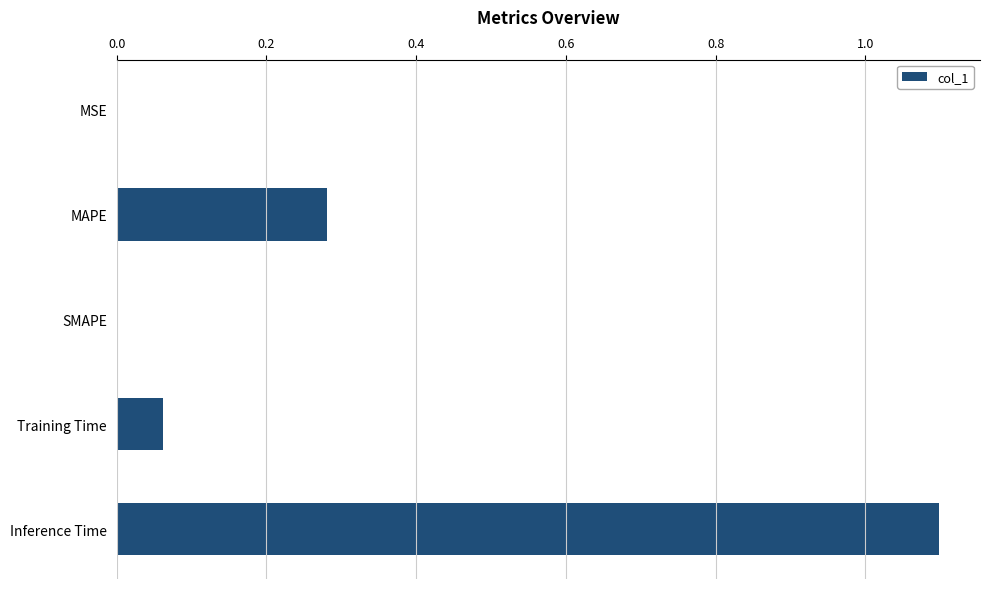

Which has a higher value, Training Time or MAPE?

MAPE